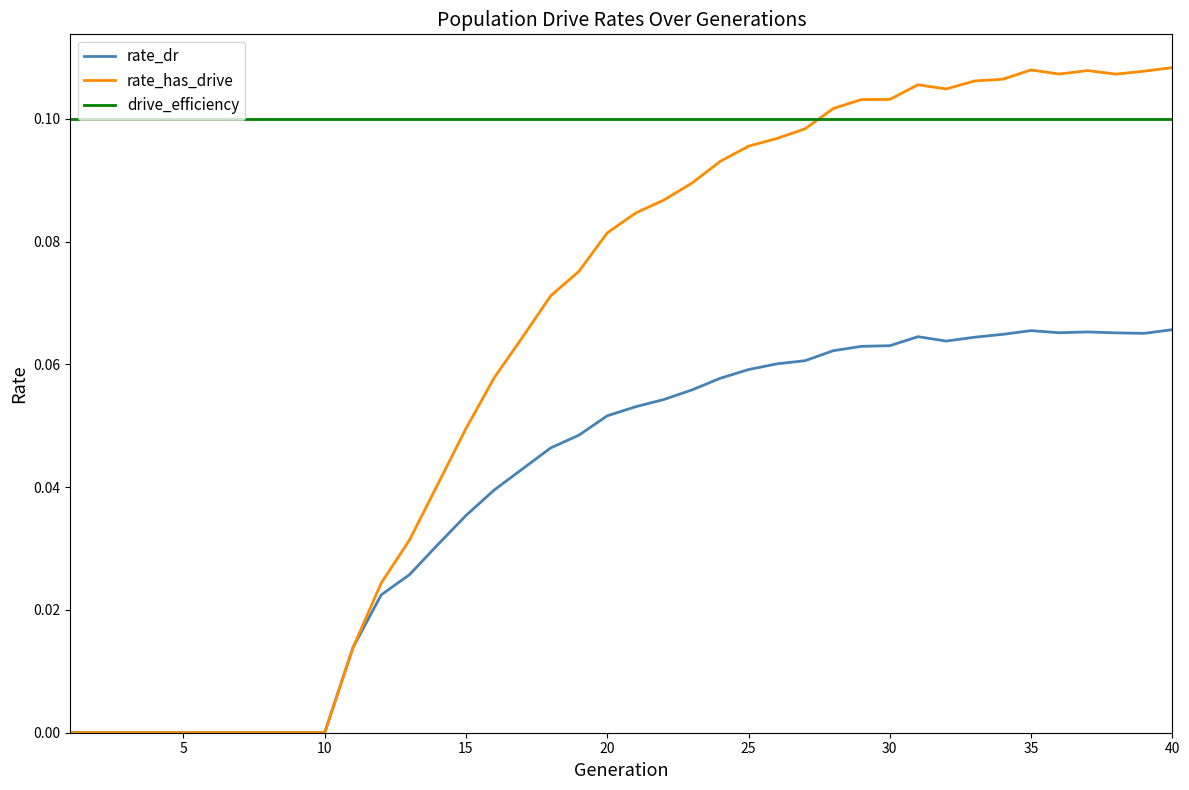

Rank the series by their average value, from lowest to highest.

rate_dr, rate_has_drive, drive_efficiency